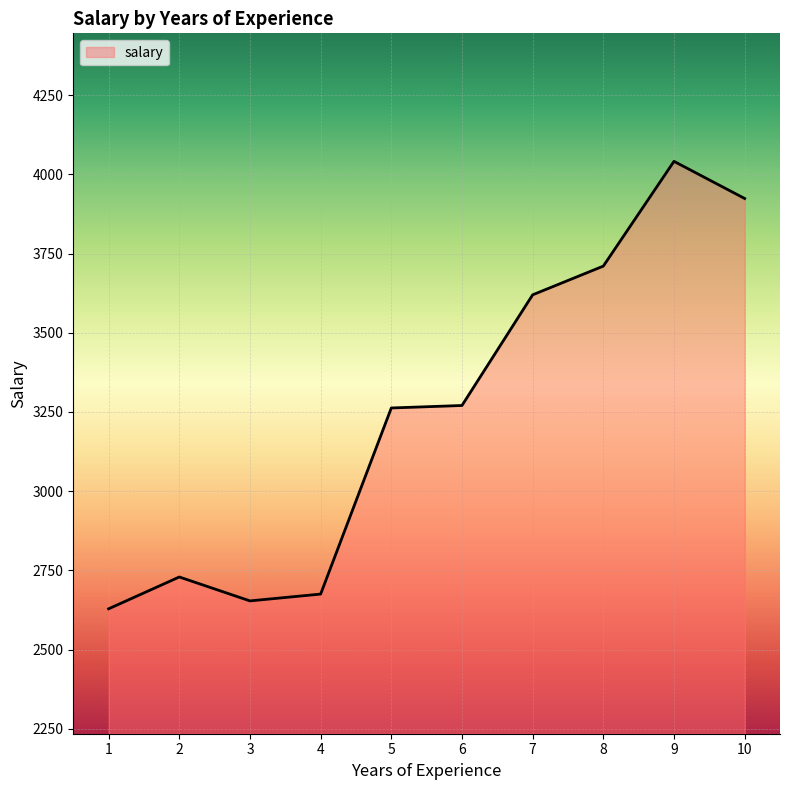

What is the difference between the values at 8 and 5?

447.8